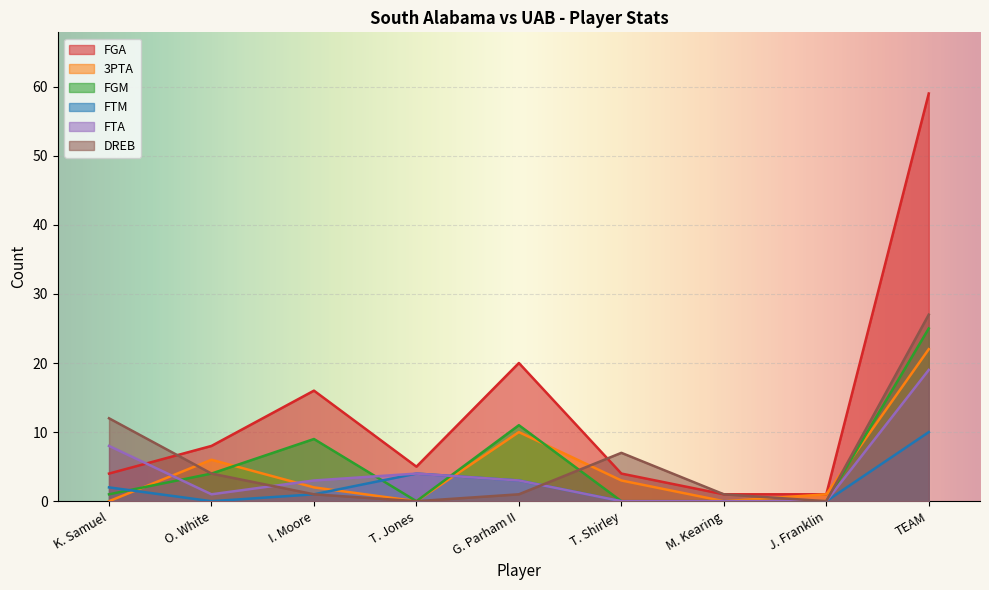

List the labels in order of FGA value, largest first.

TEAM, G. Parham II, I. Moore, O. White, T. Jones, K. Samuel, T. Shirley, M. Kearing, J. Franklin